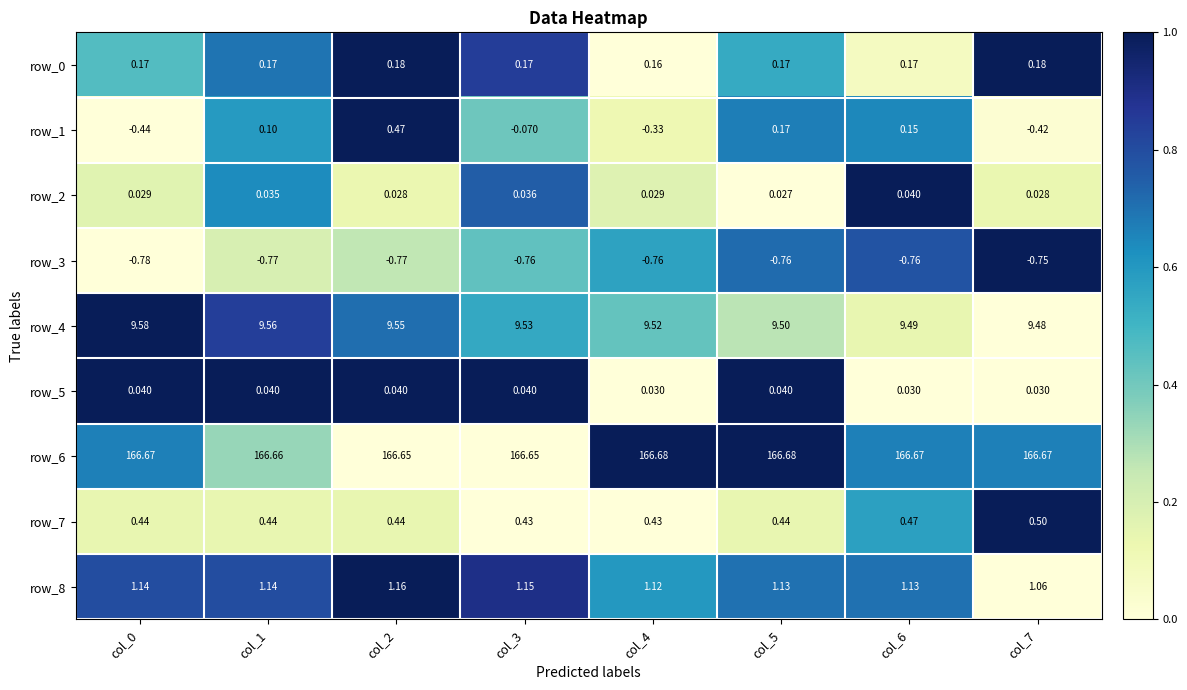

At which category is the sum across all series the highest?

col_2